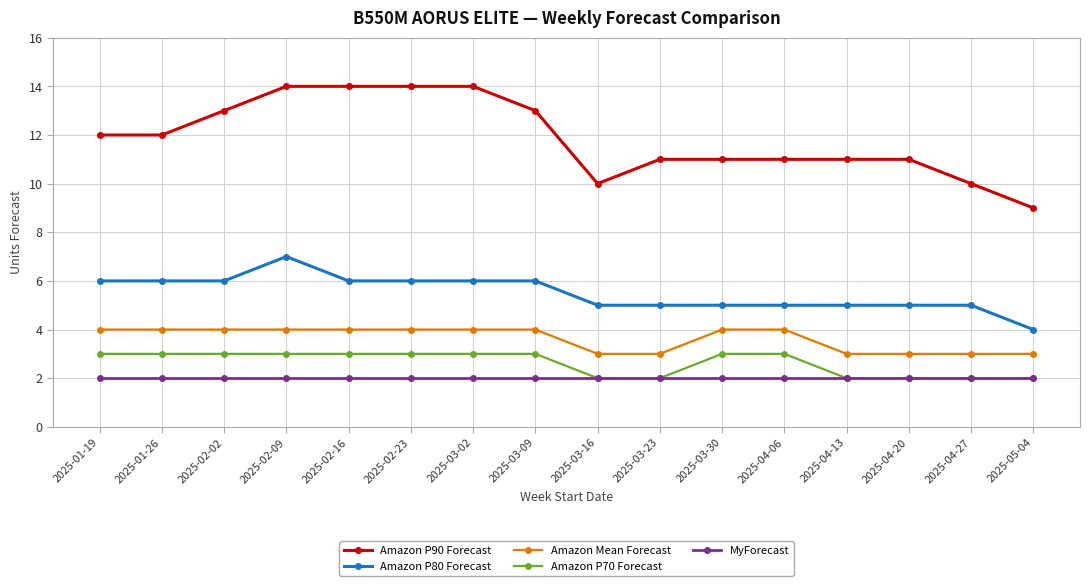

Reading right to left, transcribe all the data shown in this chart.

Amazon P90 Forecast: 2025-05-04=9	2025-04-27=10	2025-04-20=11	2025-04-13=11	2025-04-06=11	2025-03-30=11	2025-03-23=11	2025-03-16=10	2025-03-09=13	2025-03-02=14	2025-02-23=14	2025-02-16=14	2025-02-09=14	2025-02-02=13	2025-01-26=12	2025-01-19=12
Amazon P80 Forecast: 2025-05-04=4	2025-04-27=5	2025-04-20=5	2025-04-13=5	2025-04-06=5	2025-03-30=5	2025-03-23=5	2025-03-16=5	2025-03-09=6	2025-03-02=6	2025-02-23=6	2025-02-16=6	2025-02-09=7	2025-02-02=6	2025-01-26=6	2025-01-19=6
Amazon Mean Forecast: 2025-05-04=3	2025-04-27=3	2025-04-20=3	2025-04-13=3	2025-04-06=4	2025-03-30=4	2025-03-23=3	2025-03-16=3	2025-03-09=4	2025-03-02=4	2025-02-23=4	2025-02-16=4	2025-02-09=4	2025-02-02=4	2025-01-26=4	2025-01-19=4
Amazon P70 Forecast: 2025-05-04=2	2025-04-27=2	2025-04-20=2	2025-04-13=2	2025-04-06=3	2025-03-30=3	2025-03-23=2	2025-03-16=2	2025-03-09=3	2025-03-02=3	2025-02-23=3	2025-02-16=3	2025-02-09=3	2025-02-02=3	2025-01-26=3	2025-01-19=3
MyForecast: 2025-05-04=2	2025-04-27=2	2025-04-20=2	2025-04-13=2	2025-04-06=2	2025-03-30=2	2025-03-23=2	2025-03-16=2	2025-03-09=2	2025-03-02=2	2025-02-23=2	2025-02-16=2	2025-02-09=2	2025-02-02=2	2025-01-26=2	2025-01-19=2